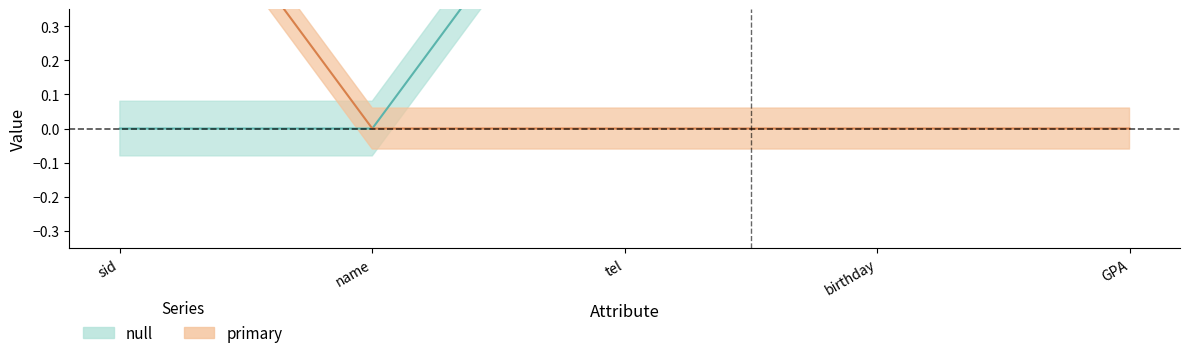

What is the total value across all series at GPA?

1